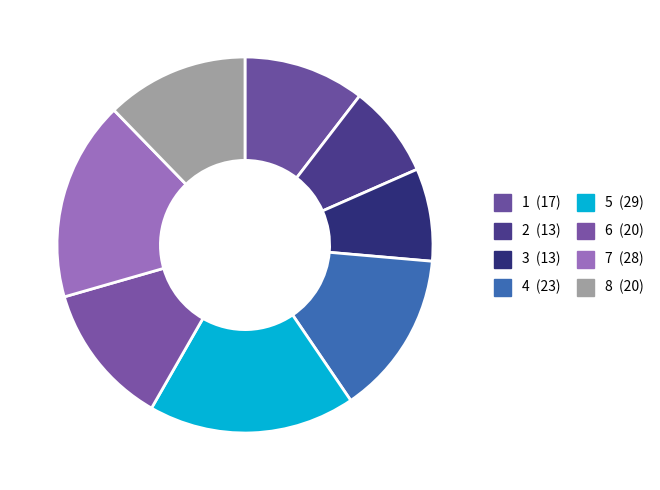

To the nearest percent, what is the difference between the 8 and 1 slice percentages?

2%